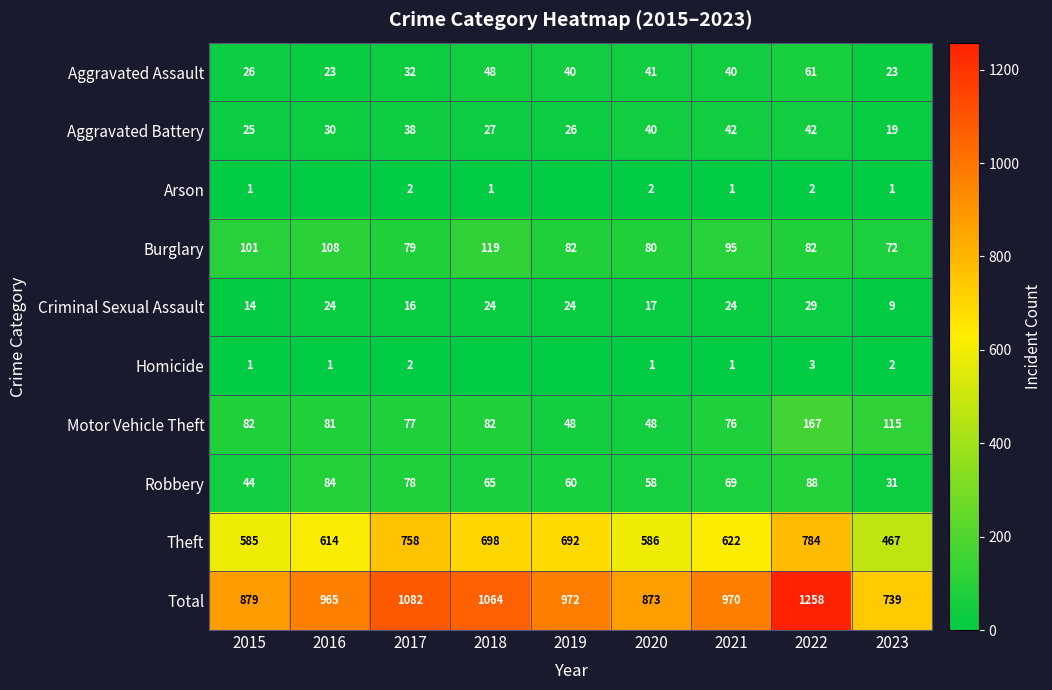

Is the value of Arson at 2020 greater than the value of Aggravated Assault at 2022?

No